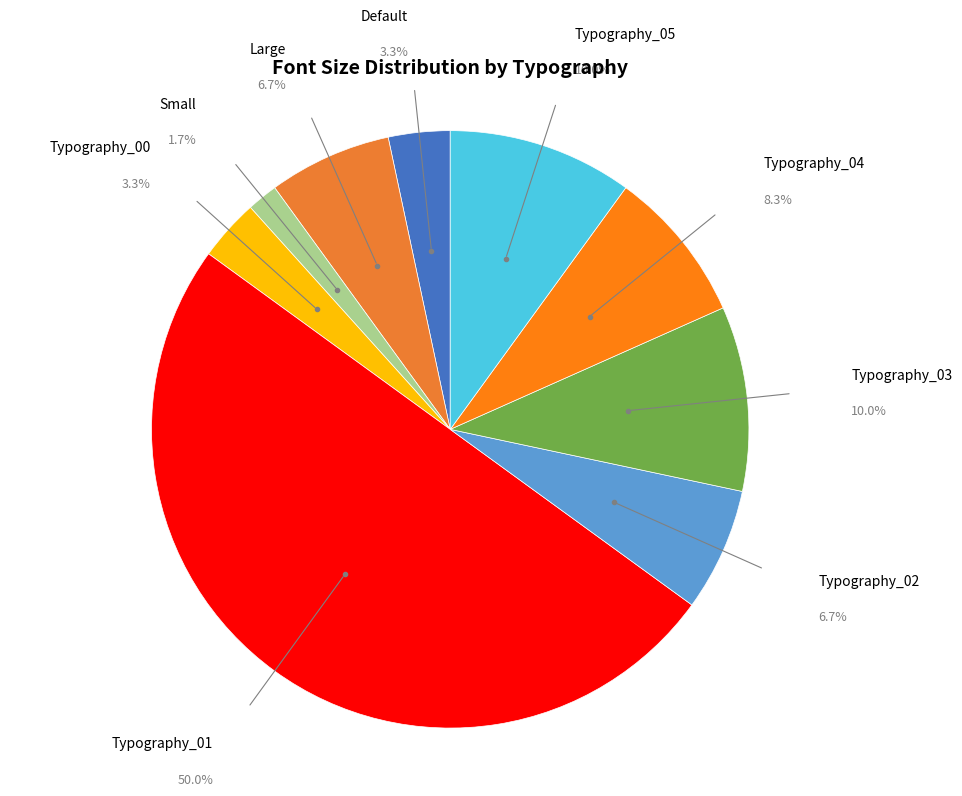

How many slices are in this pie chart?

9